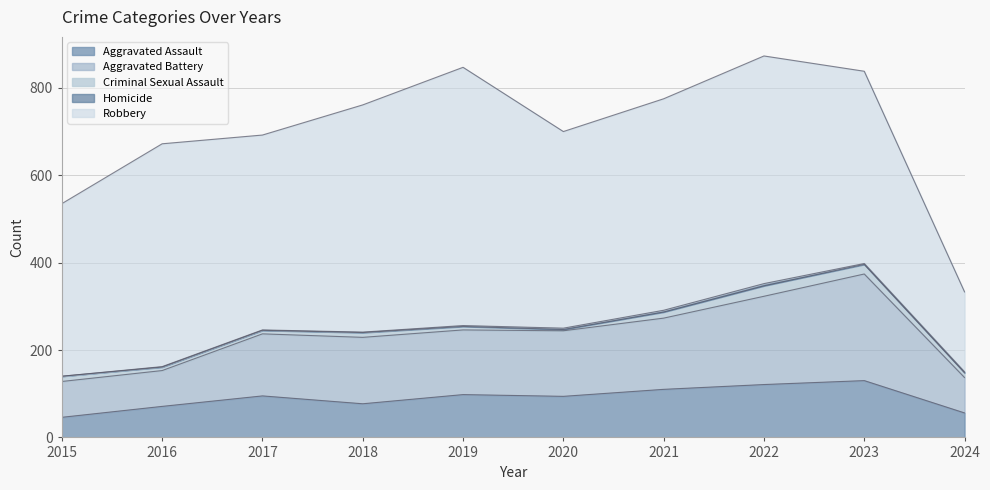

What is the difference between the maximum and minimum values in the Aggravated Battery series?

163